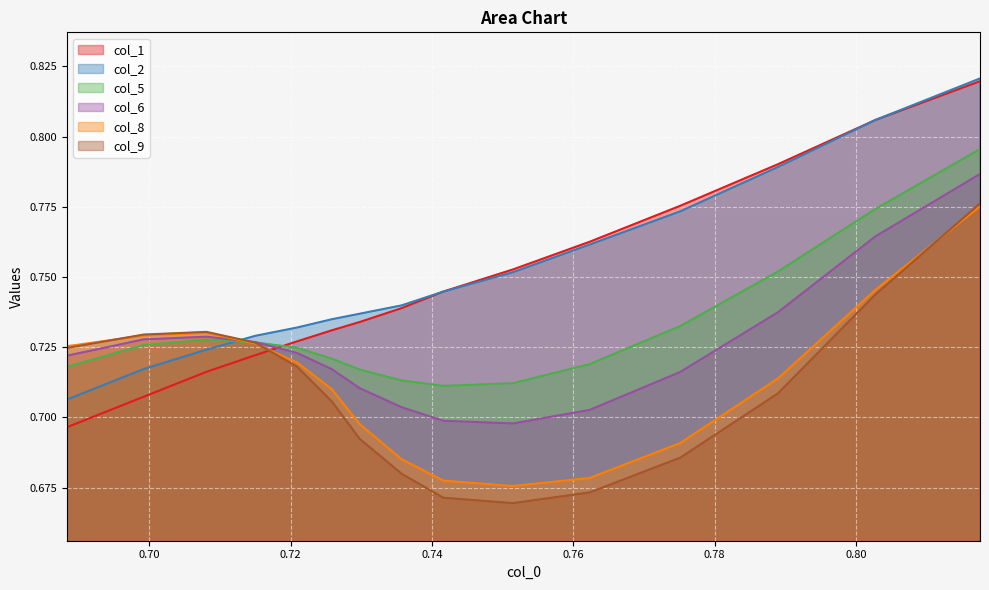

True or false: col_9 and col_2 cross at least once.

True